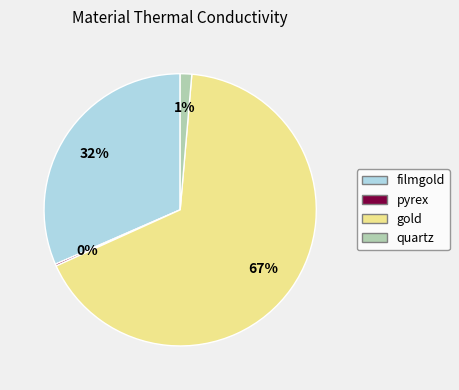

What percentage is the quartz slice, to the nearest percent?

1%